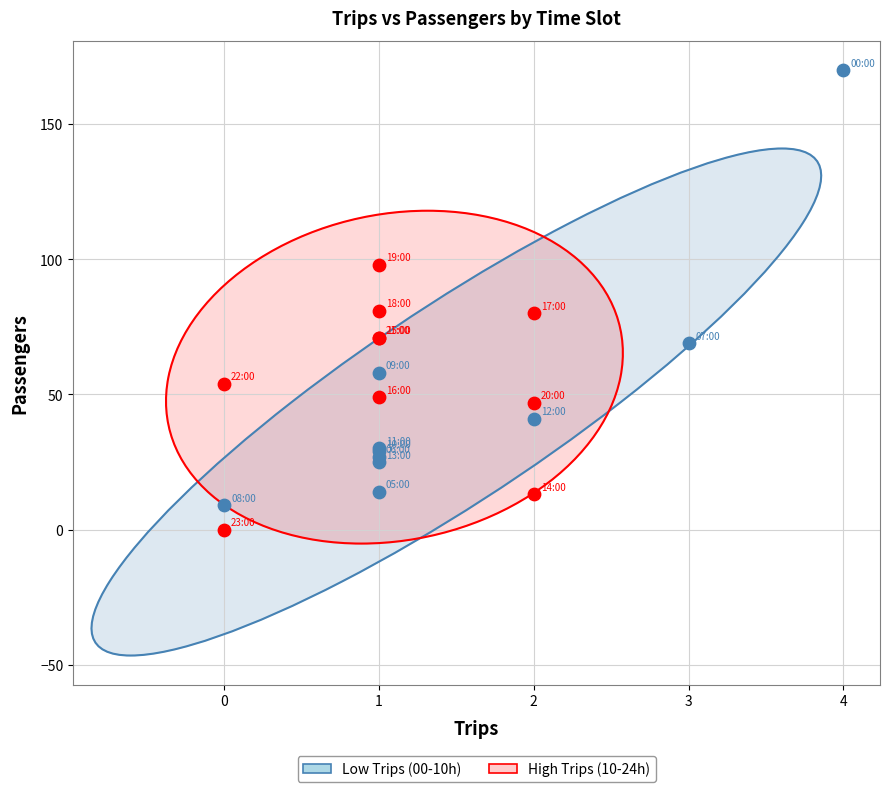

Which series reaches the maximum Y coordinate?

Low Trips (00-10h)